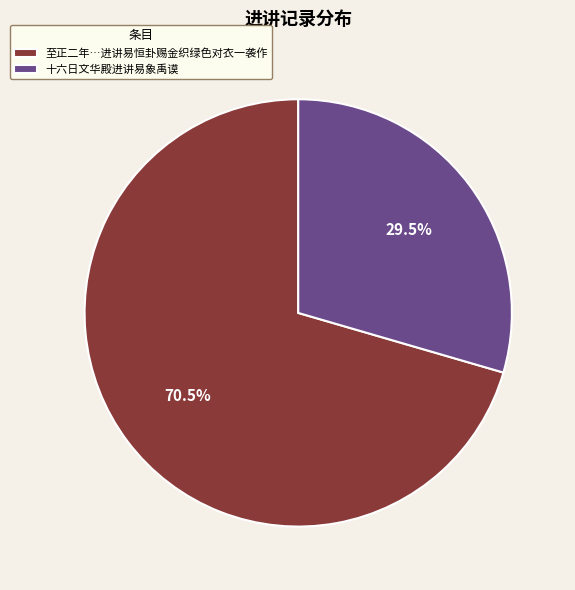

What is the majority slice?

至正二年…进讲易恒卦赐金织绿色对衣一袭作